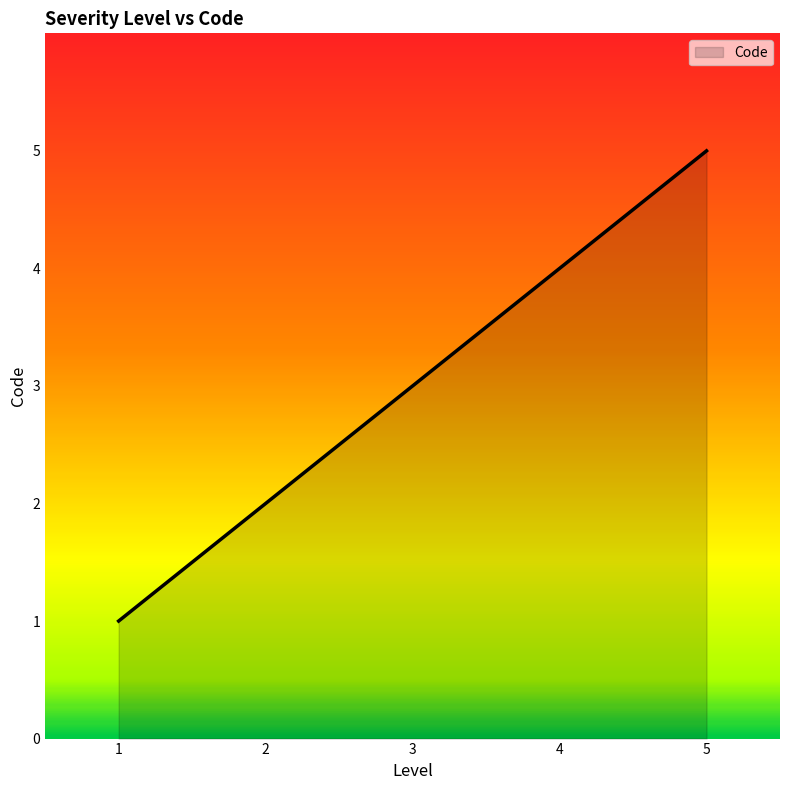

The value at 3 is 3. True or false?

True